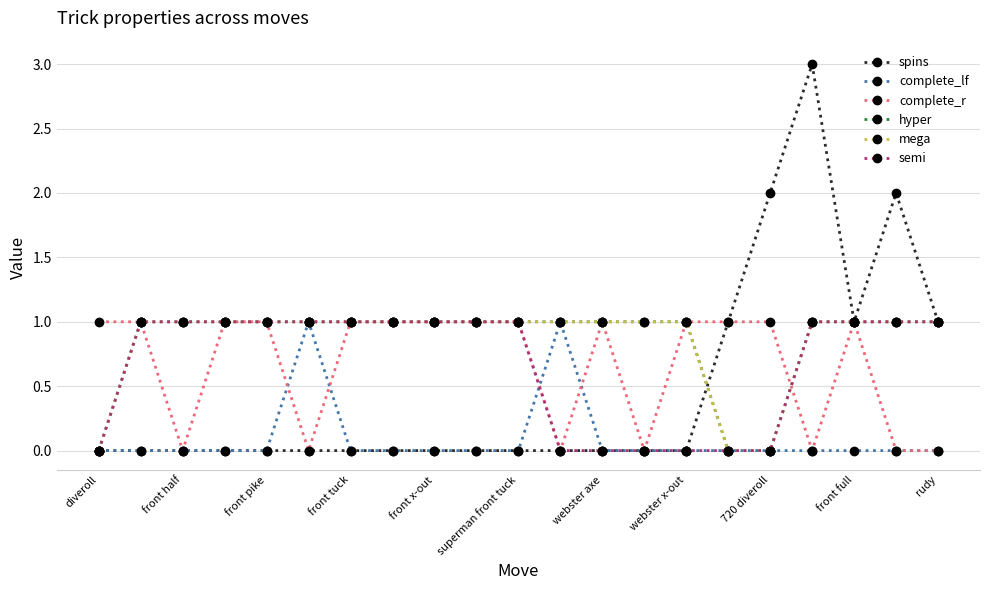

Is this an area chart (filled region under the line)?

No